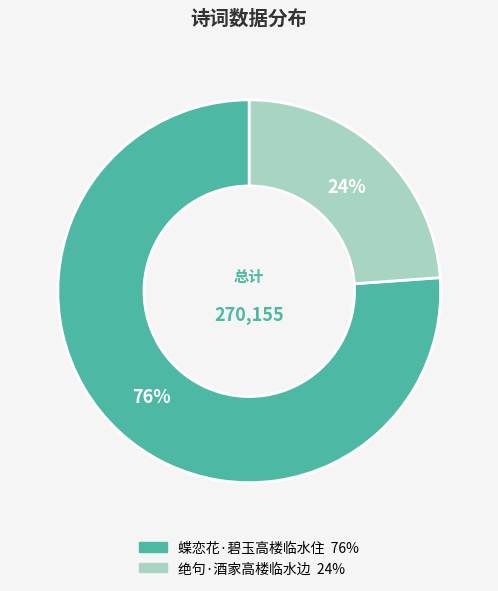

How many segments does this pie chart have?

2